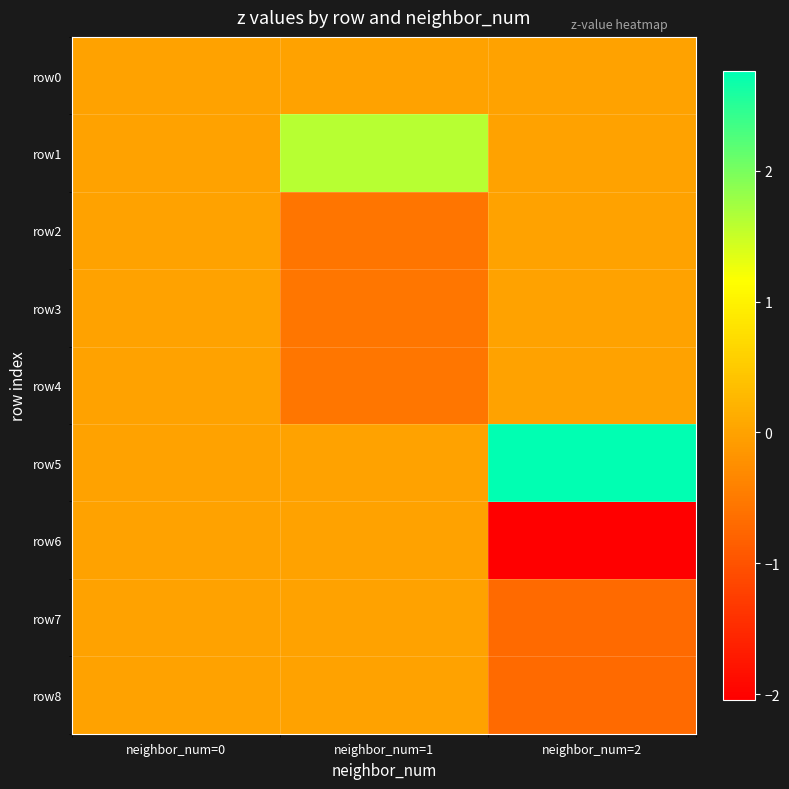

Reading right to left, extract all data points from this chart.

row0: neighbor_num=2=0.0	neighbor_num=1=0.0	neighbor_num=0=0.0
row1: neighbor_num=2=0.0	neighbor_num=1=1.6	neighbor_num=0=0.0
row2: neighbor_num=2=0.0	neighbor_num=1=-0.6	neighbor_num=0=0.0
row3: neighbor_num=2=0.0	neighbor_num=1=-0.5	neighbor_num=0=0.0
row4: neighbor_num=2=0.0	neighbor_num=1=-0.5	neighbor_num=0=0.0
row5: neighbor_num=2=2.8	neighbor_num=1=0.0	neighbor_num=0=0.0
row6: neighbor_num=2=-2.0	neighbor_num=1=0.0	neighbor_num=0=0.0
row7: neighbor_num=2=-0.7	neighbor_num=1=0.0	neighbor_num=0=0.0
row8: neighbor_num=2=-0.7	neighbor_num=1=0.0	neighbor_num=0=0.0